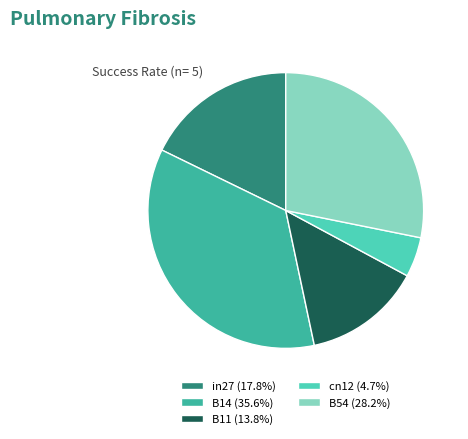

Is it true that in27 is 18% of the pie?

True